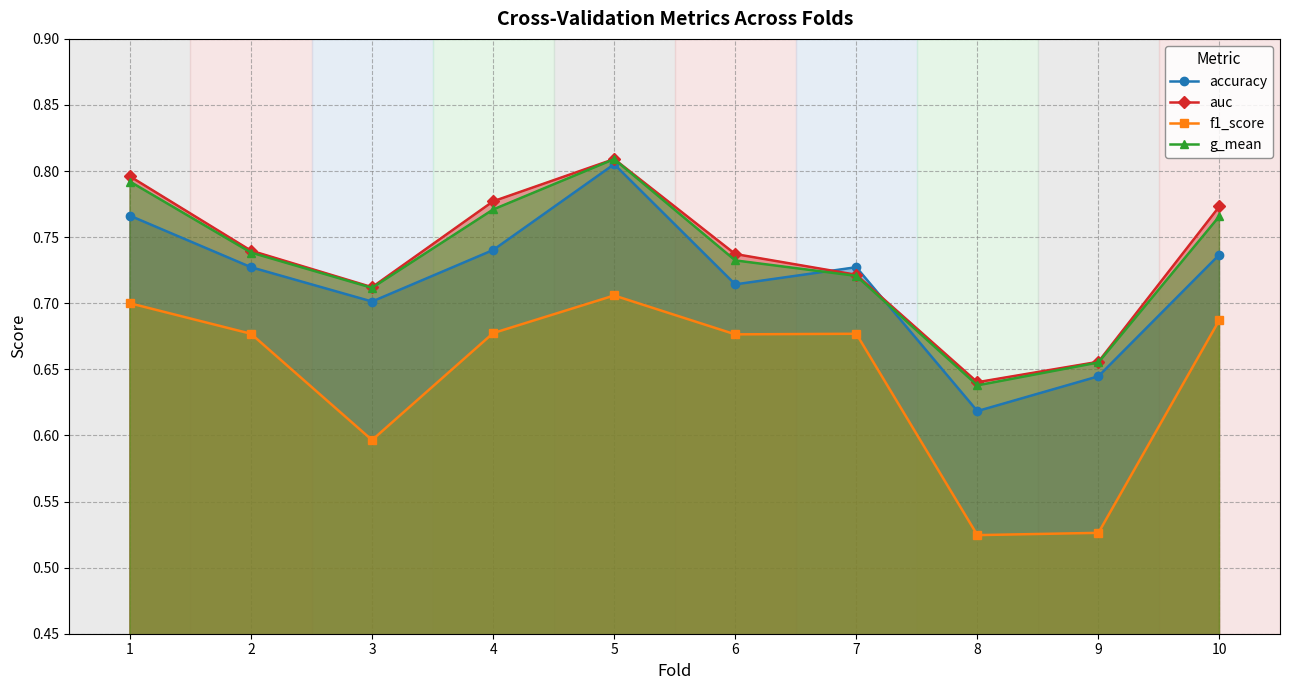

At which category is the sum across all series the highest?

5